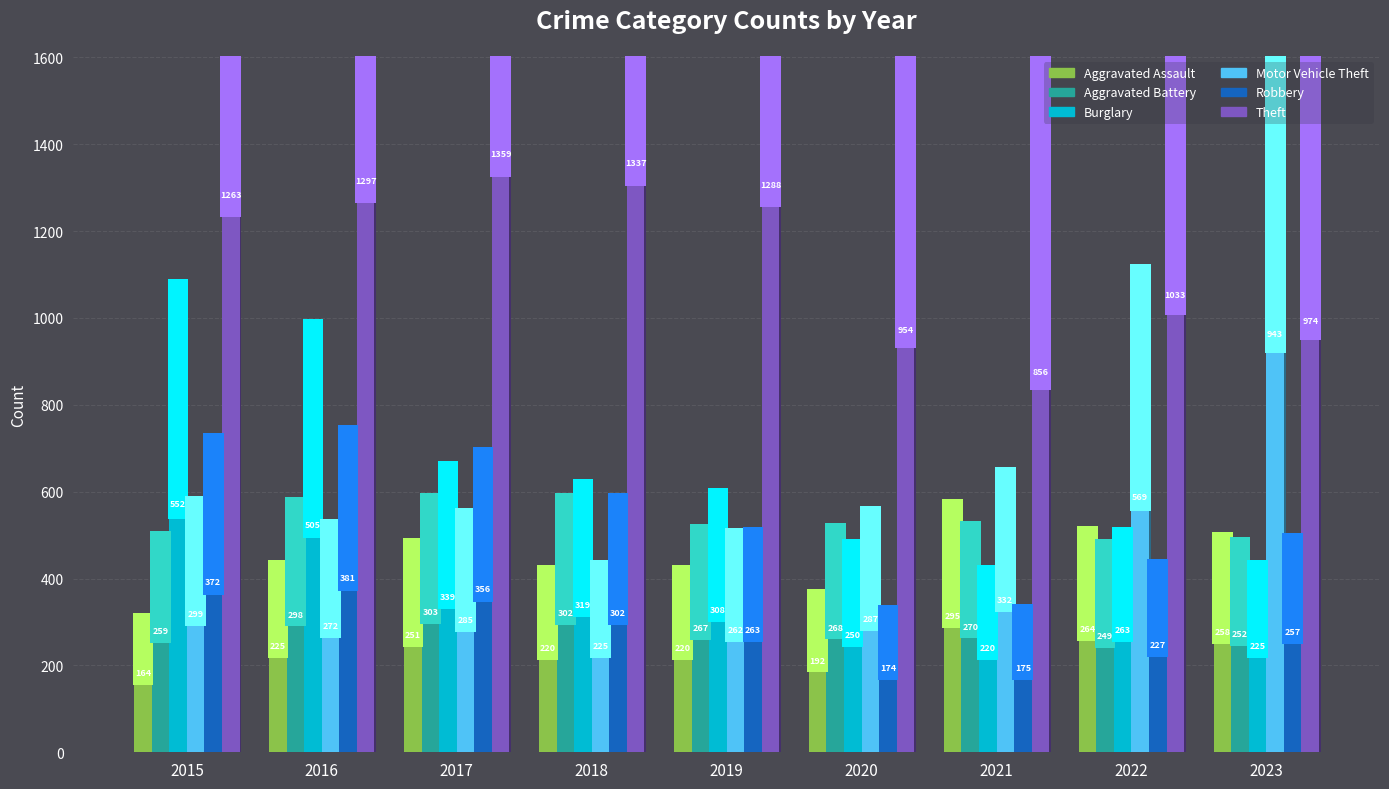

How many categories are shown in the chart?

9